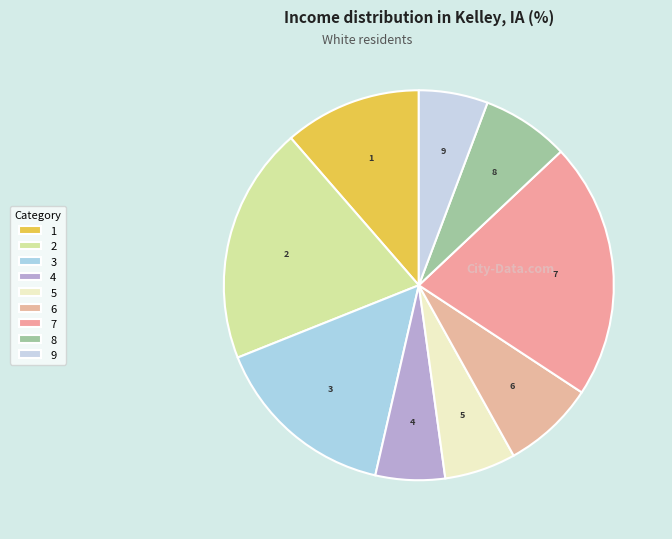

What is the ratio of the value at 3 to the value at 1?

1.3